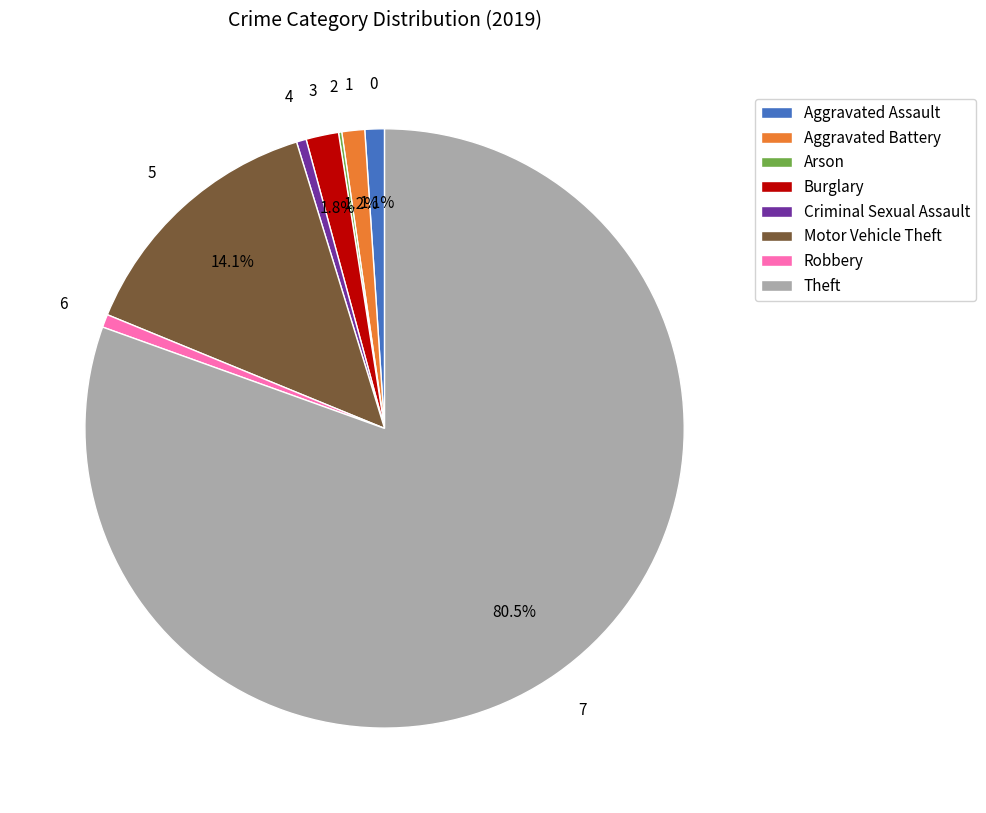

What is the ratio of the value at Aggravated Battery to the value at Criminal Sexual Assault?

2.3